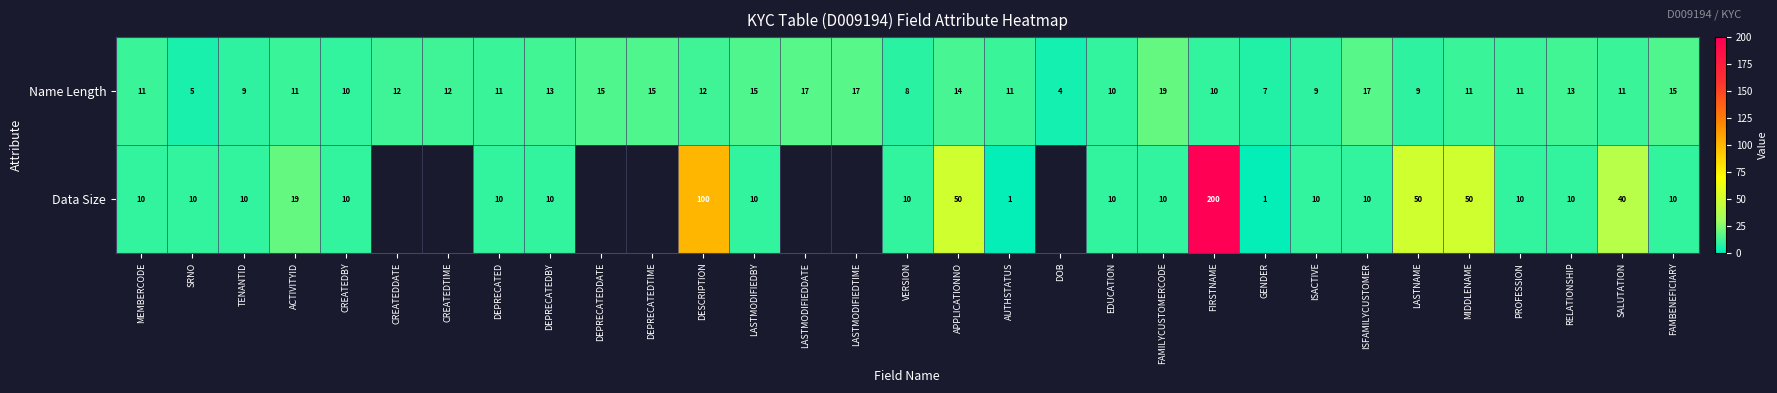

What is the difference between the highest and lowest values at ISFAMILYCUSTOMER?

7